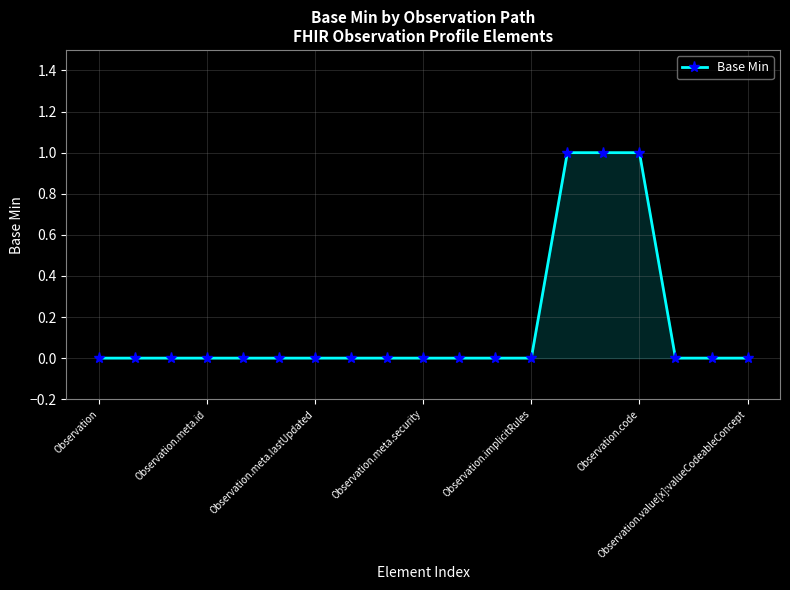

Reading right to left, list all the values displayed in this chart.

0	0	0	1	1	1	0	0	0	0	0	0	0	0	0	0	0	0	0